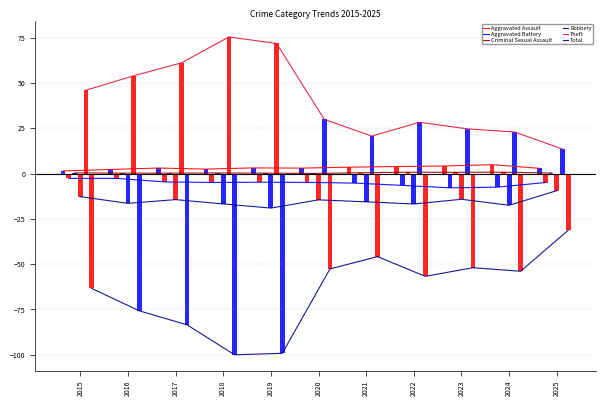

Reading right to left, list all the values displayed in this chart.

Aggravated Assault: 2.9	4.9	4.2	3.9	3.5	3.0	3.2	2.5	3.1	2.3	1.5
Aggravated Battery: -4.9	-7.5	-7.9	-6.5	-5.2	-4.8	-4.8	-4.9	-4.6	-2.6	-2.6
Criminal Sexual Assault: 0.4	0.8	0.7	0.8	0.5	0.1	0.3	0.4	0.3	0.3	0.4
Robbery: -9.4	-17.5	-14.2	-16.8	-15.6	-14.5	-19.0	-16.7	-14.4	-16.4	-12.7
Theft: 13.5	22.9	24.7	28.3	20.7	30.0	71.8	75.4	61.1	54.0	46.0
Total: -31.2	-53.9	-51.9	-56.7	-45.8	-52.6	-99.2	-100.0	-83.5	-75.7	-63.4